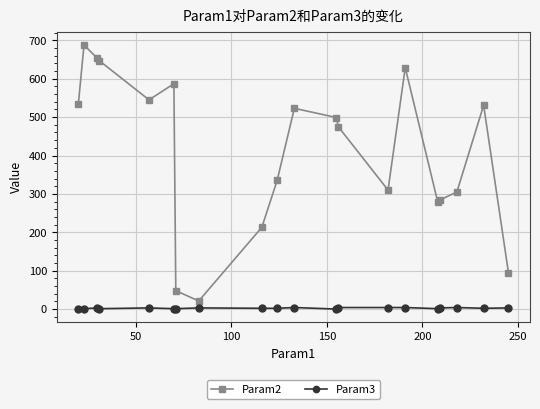

Rank the series by their maximum value, from lowest to highest.

Param3, Param2